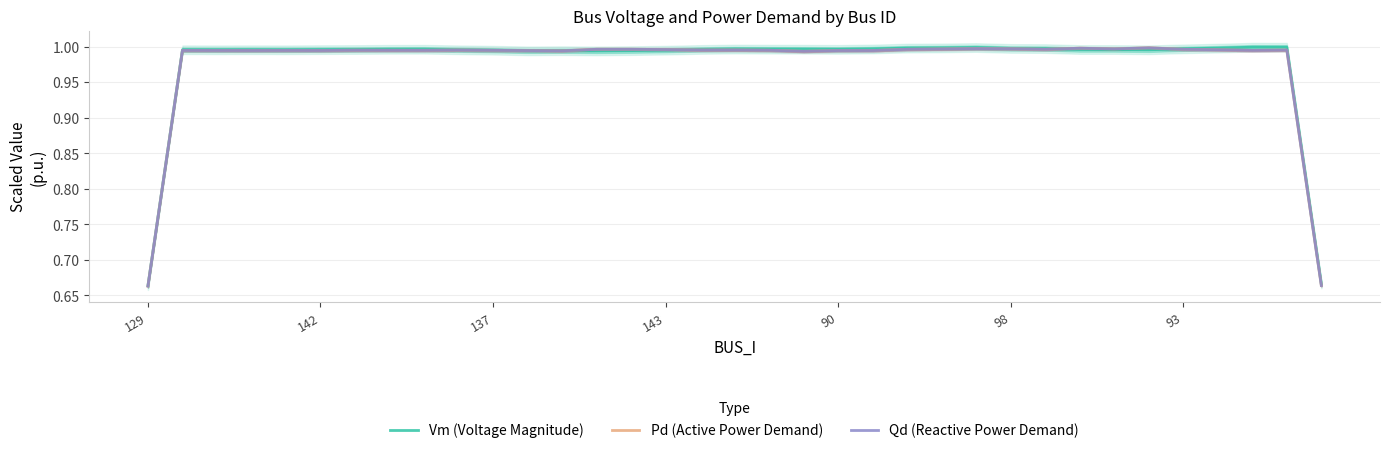

What position from the left is 93?

7